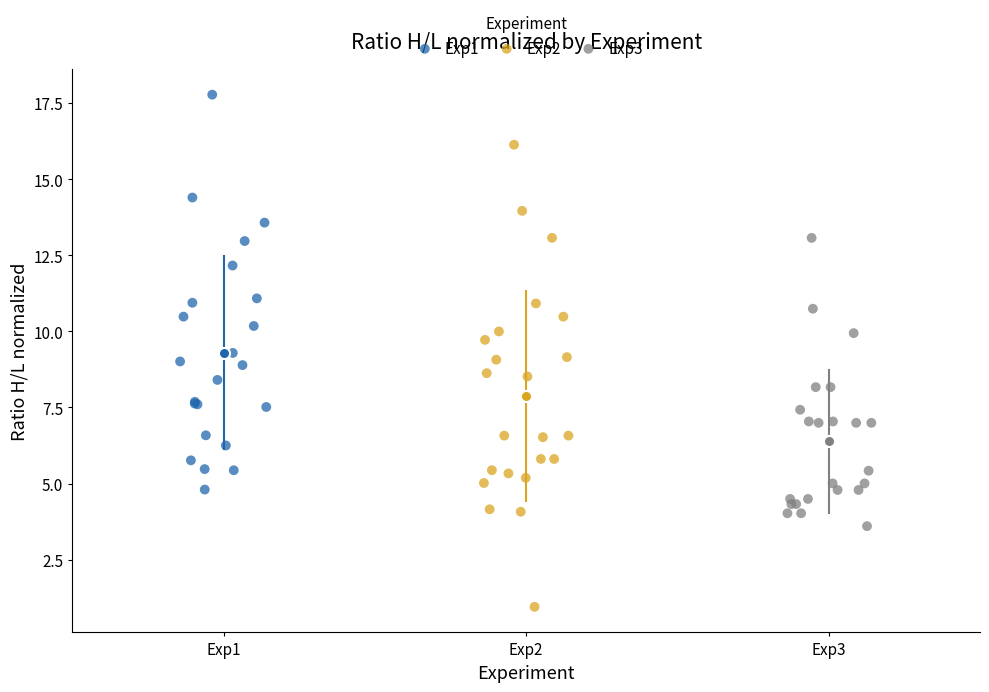

Which series reaches the minimum Y coordinate?

Exp2